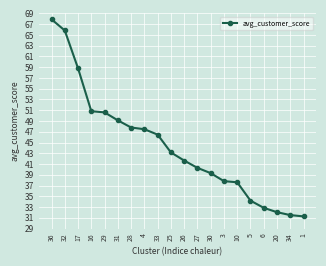

What is the minimum value shown in the chart?

31.3